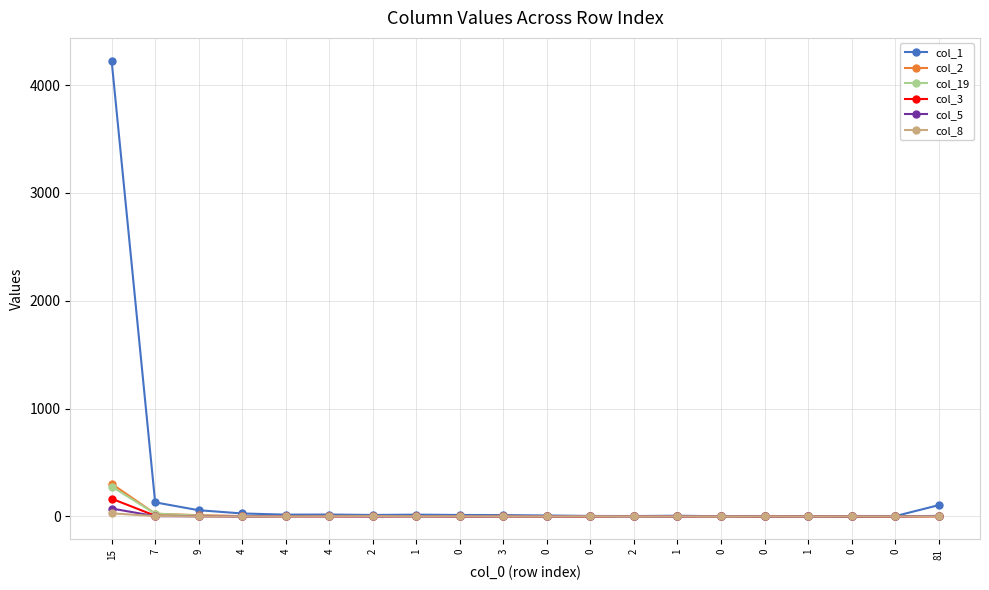

Is this an area chart (filled region under the line)?

No